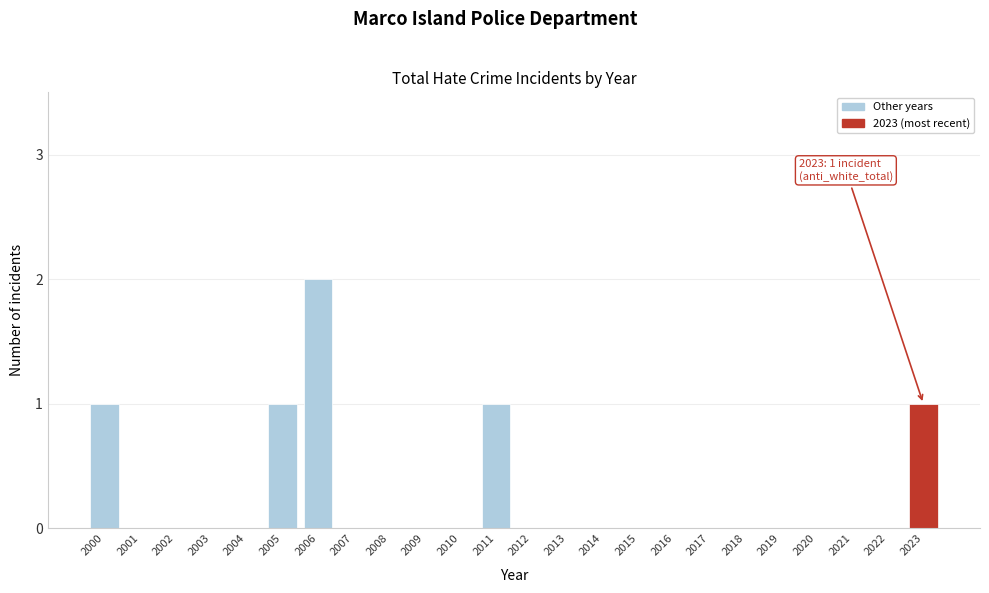

Reading left to right, transcribe all the data shown in this chart.

2000=1	2001=0	2002=0	2003=0	2004=0	2005=1	2006=2	2007=0	2008=0	2009=0	2010=0	2011=1	2012=0	2013=0	2014=0	2015=0	2016=0	2017=0	2018=0	2019=0	2020=0	2021=0	2022=0	2023=1